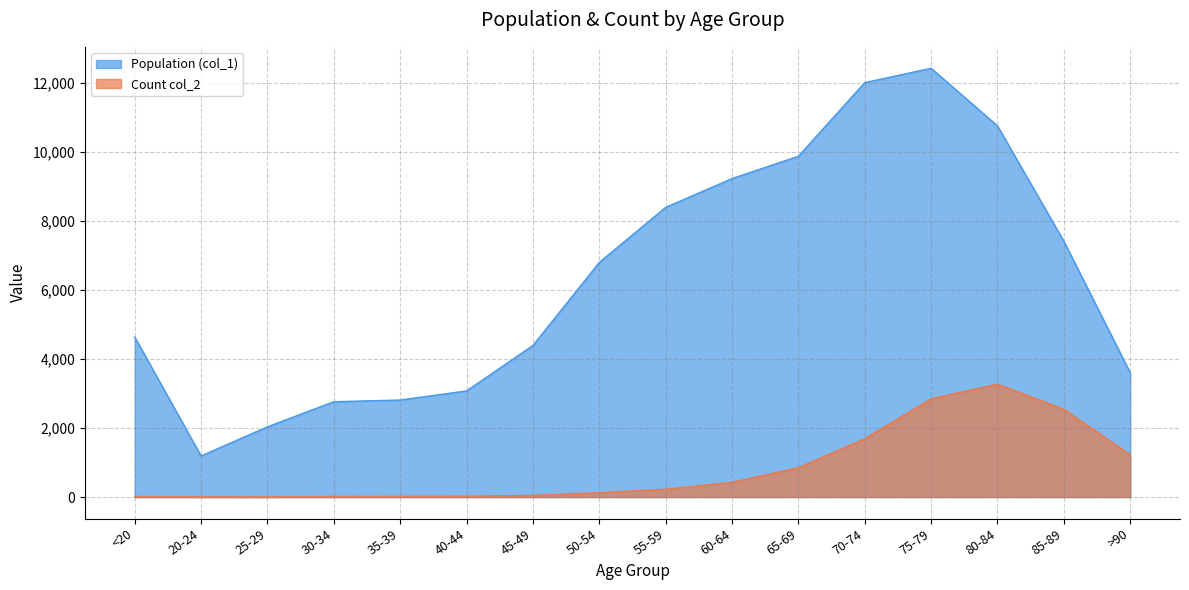

What is the highest value of the Population (col_1) series?

12434